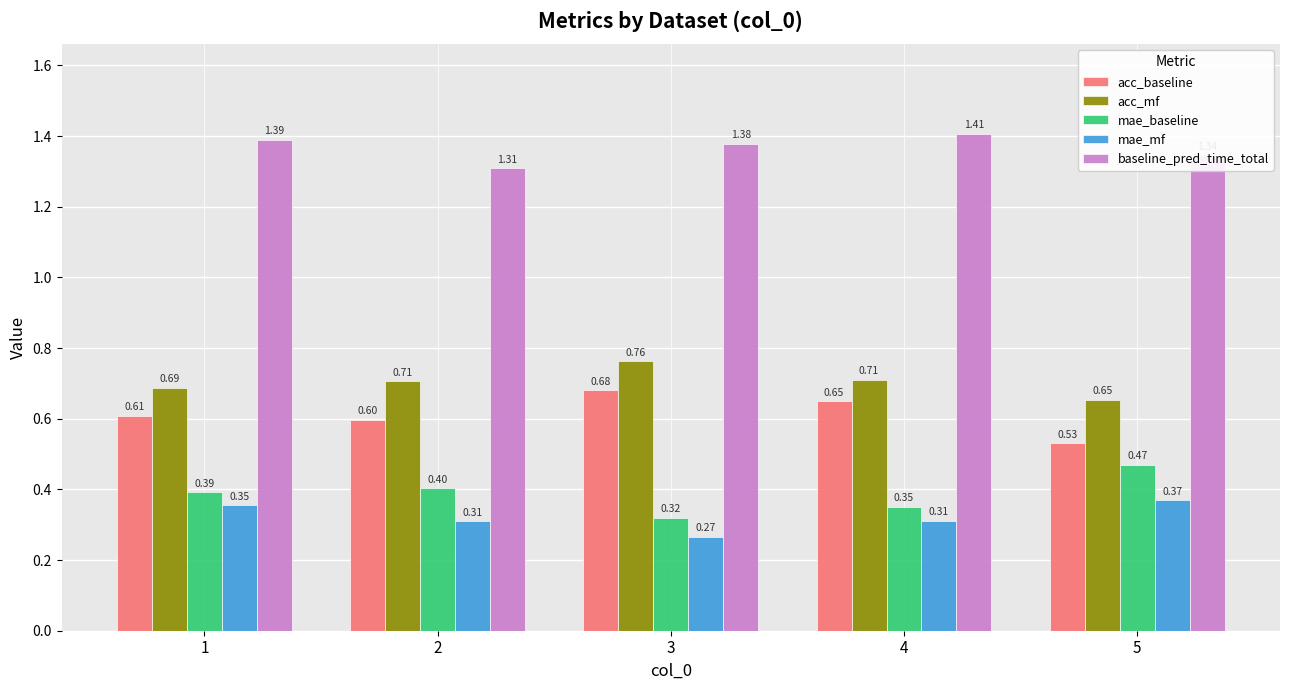

Is the value of acc_mf at 3 greater than the value of acc_baseline at 4?

Yes